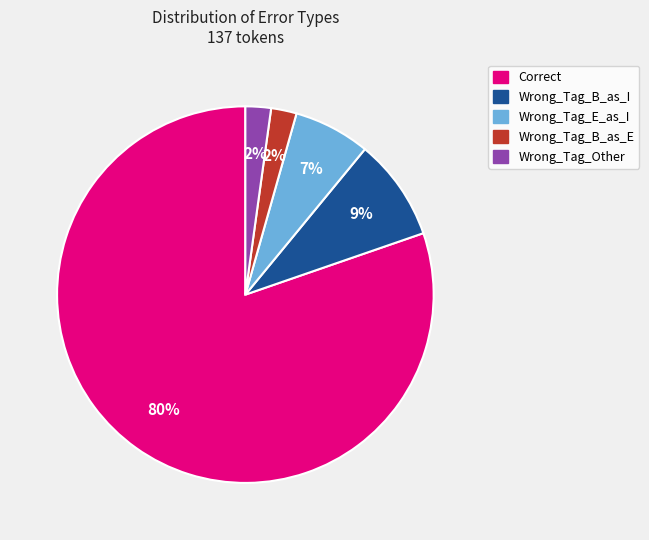

To the nearest percent, what is the difference between the largest and smallest slice percentages?

78%